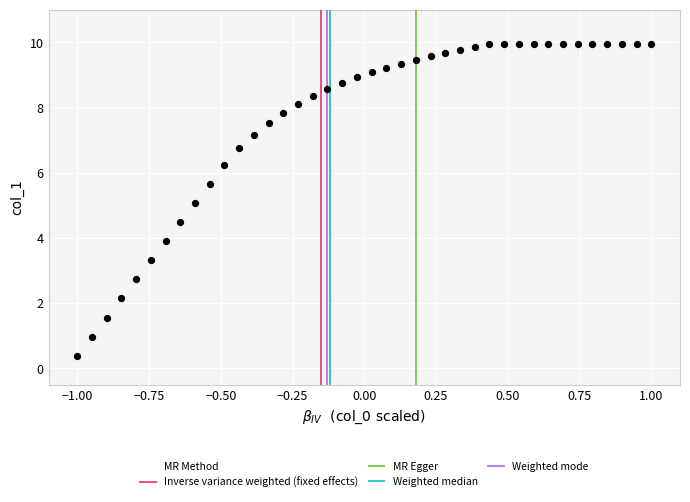

What is the range of Y values (max minus min)?

9.6